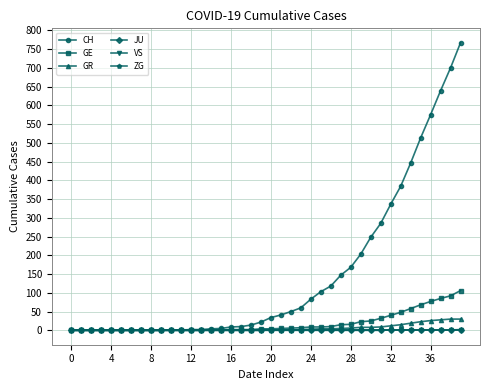

What is the average value of the GR series?

6